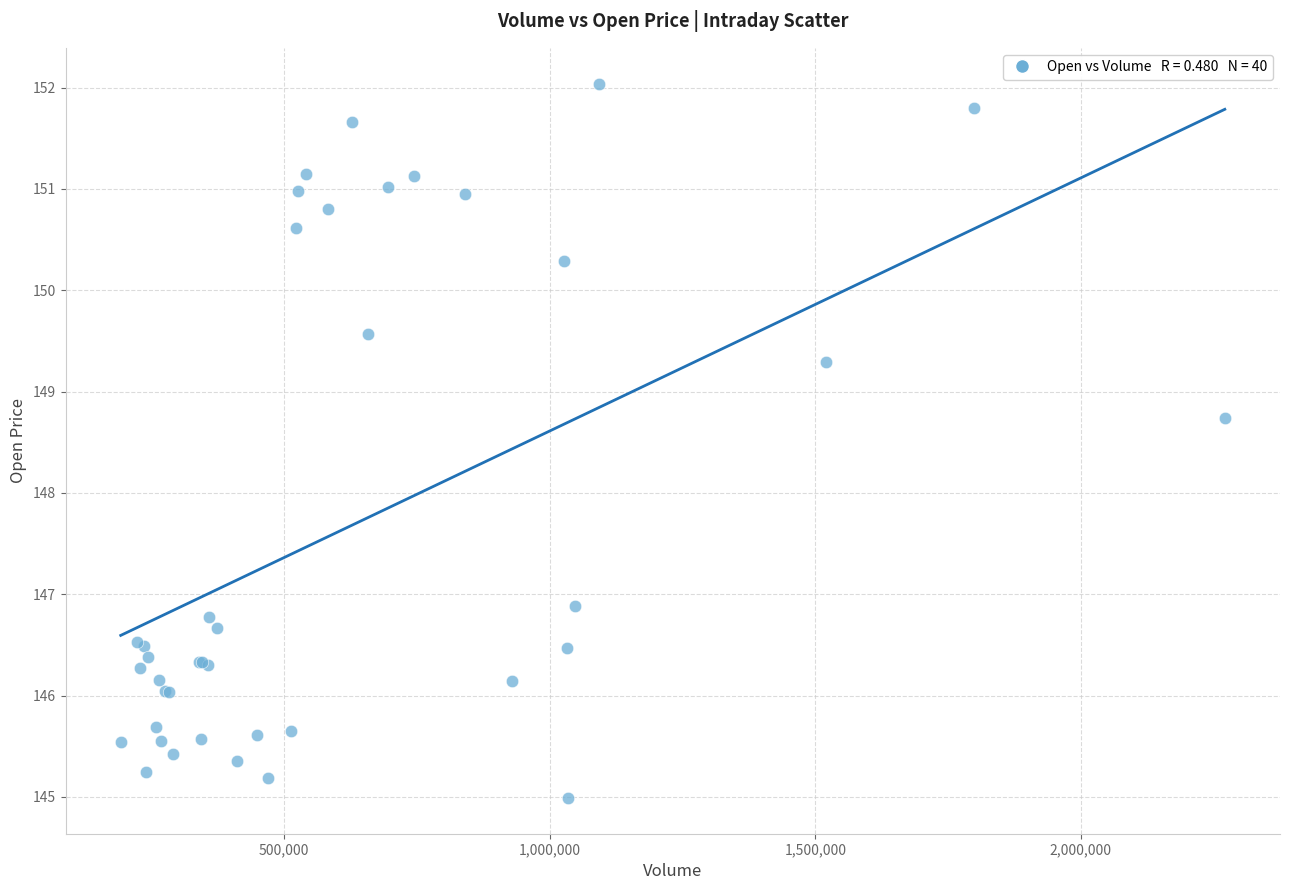

What Y value in the scatter plot is closest to 148?

148.7